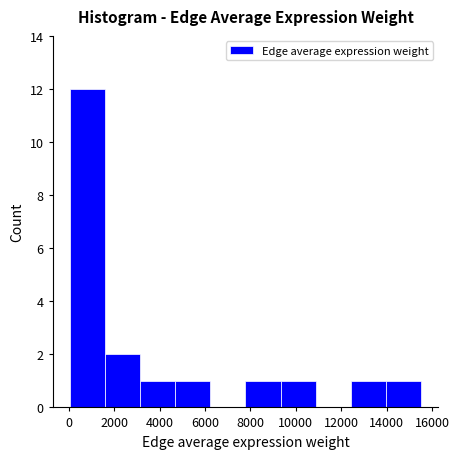

Over which range of the x-axis is the bar tallest?

0 to 1600